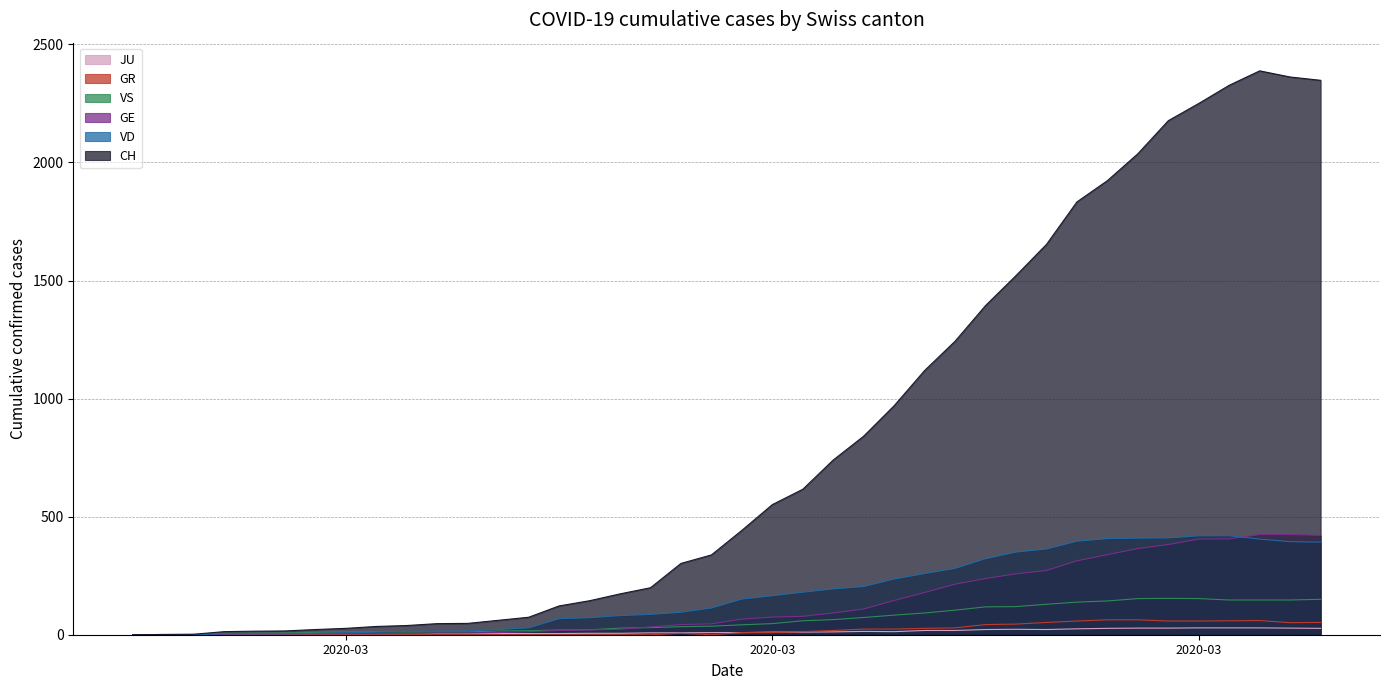

The VS series shows -75 at 2020-02-25. True or false?

False